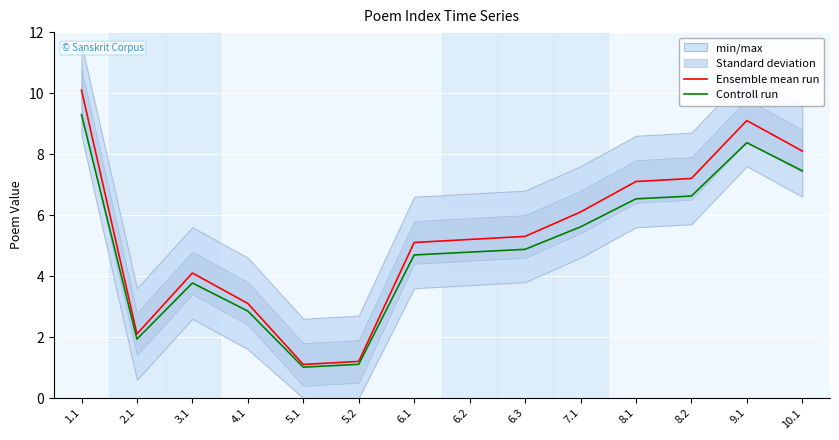

Between 1.1 and 10.1, which series saw the biggest shift?

Ensemble mean run